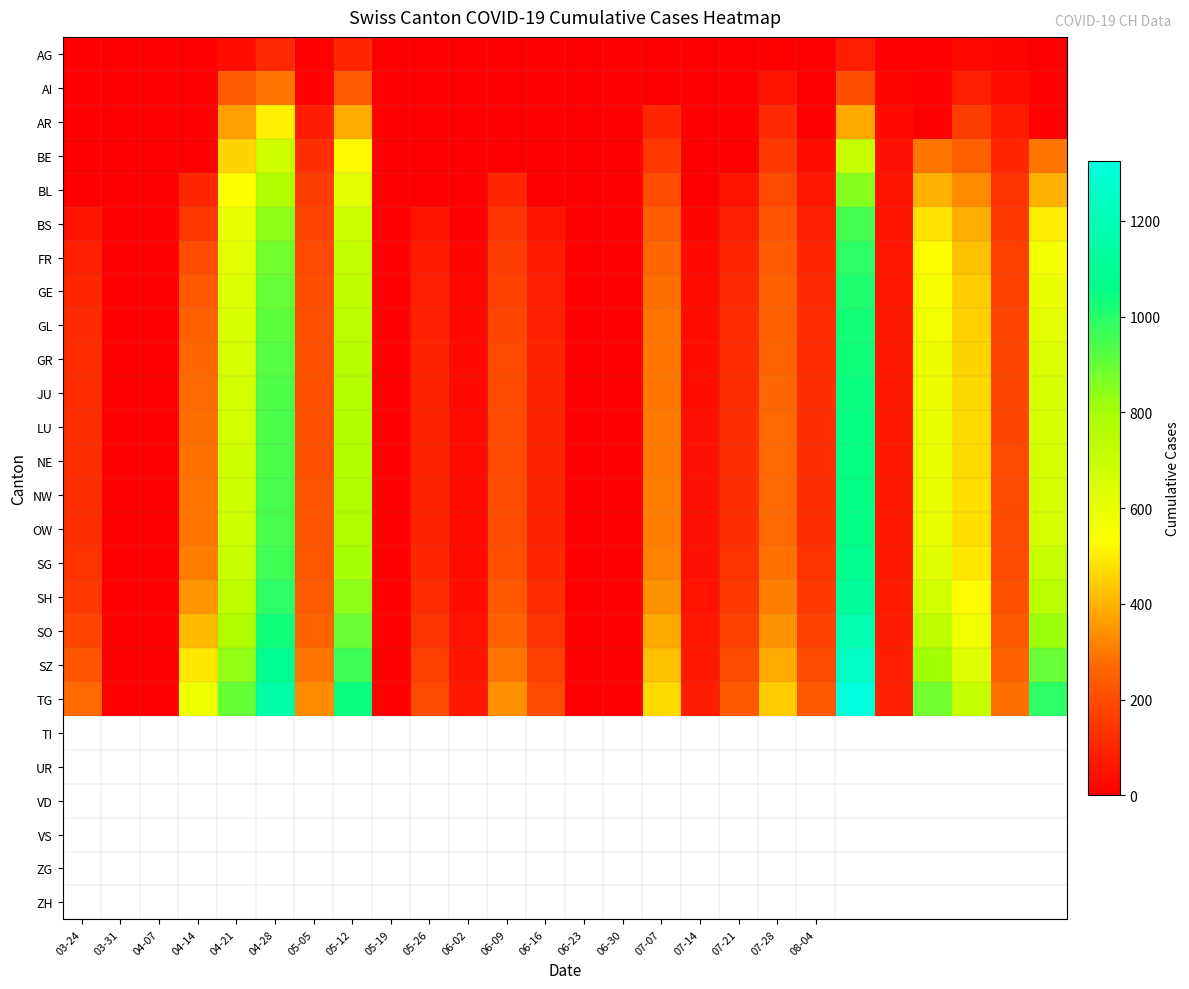

Reading left to right, list all the values displayed in this chart.

AG: 0	0	0	0	40	105	0	103	0	0	0	0	0	0	0	0	0	0	10	0	80	1	0	25	12	0
AI: 0	0	0	0	242	292	0	241	0	0	0	0	0	0	0	0	0	0	48	0	202	11	0	81	39	0
AR: 0	0	0	0	366	510	75	387	0	0	0	0	0	0	0	100	0	0	110	0	380	30	0	160	70	0
BE: 0	0	0	0	460	680	120	520	0	0	0	0	0	0	0	150	0	0	150	40	700	45	300	250	100	300
BL: 0	0	0	100	530	780	160	620	0	0	0	100	0	0	0	200	0	50	190	60	850	50	400	330	130	400
BS: 50	0	0	150	590	840	180	680	0	50	0	130	50	0	0	240	20	80	220	80	950	55	480	390	150	500
FR: 80	0	0	200	620	880	195	710	0	70	20	160	70	0	0	265	30	100	240	100	990	60	530	420	165	560
GE: 100	0	0	230	640	900	205	730	0	80	25	175	80	0	0	280	35	110	250	110	1010	62	560	440	175	600
GL: 110	0	0	250	655	915	210	745	0	85	28	185	85	0	0	290	38	115	258	115	1025	63	575	450	180	625
GR: 115	0	0	265	665	925	213	755	0	88	30	190	88	0	0	296	40	118	263	118	1035	64	585	458	183	640
JU: 118	0	0	275	672	932	215	762	0	90	31	193	90	0	0	300	41	120	267	120	1042	64	592	463	185	650
LU: 120	0	0	282	677	937	216	767	0	91	32	195	91	0	0	303	42	121	270	121	1047	65	597	467	186	657
NE: 121	0	0	287	681	940	217	771	0	92	32	196	92	0	0	305	42	122	272	122	1050	65	600	470	187	662
NW: 122	0	0	290	683	942	218	774	0	92	33	197	92	0	0	306	42	122	273	122	1052	65	602	472	187	665
OW: 123	0	0	292	685	943	218	776	0	93	33	198	93	0	0	307	43	123	274	123	1054	65	604	473	188	667
SG: 130	0	0	310	700	960	225	800	0	100	35	210	100	0	0	320	45	130	285	130	1080	67	630	490	195	700
SH: 150	0	0	350	730	990	240	840	0	115	40	230	115	0	0	345	50	145	310	145	1120	70	675	525	210	750
SO: 180	0	0	410	775	1030	262	895	0	135	47	258	135	0	0	378	57	167	344	167	1175	74	732	572	230	815
SZ: 220	0	0	490	835	1085	292	965	0	162	56	294	162	0	0	420	66	196	388	196	1245	79	803	633	255	897
TG: 270	0	0	580	905	1150	330	1045	0	195	67	338	195	0	0	470	77	232	440	232	1325	85	885	705	284	990